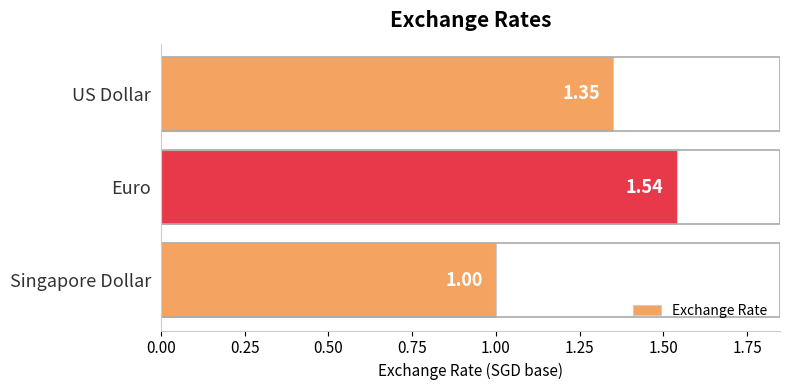

Rank the categories by value from highest to lowest.

Euro, US Dollar, Singapore Dollar